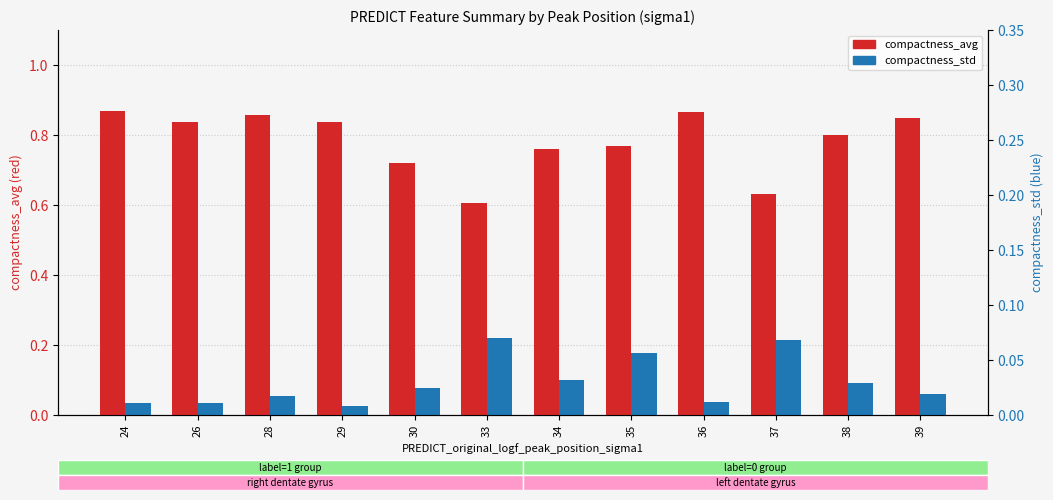

Which category has the highest value in the compactness_std series?

33